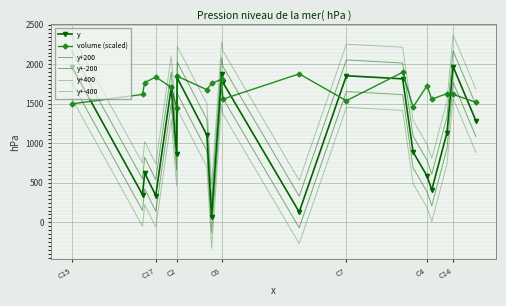

What is the smallest value displayed?

-330